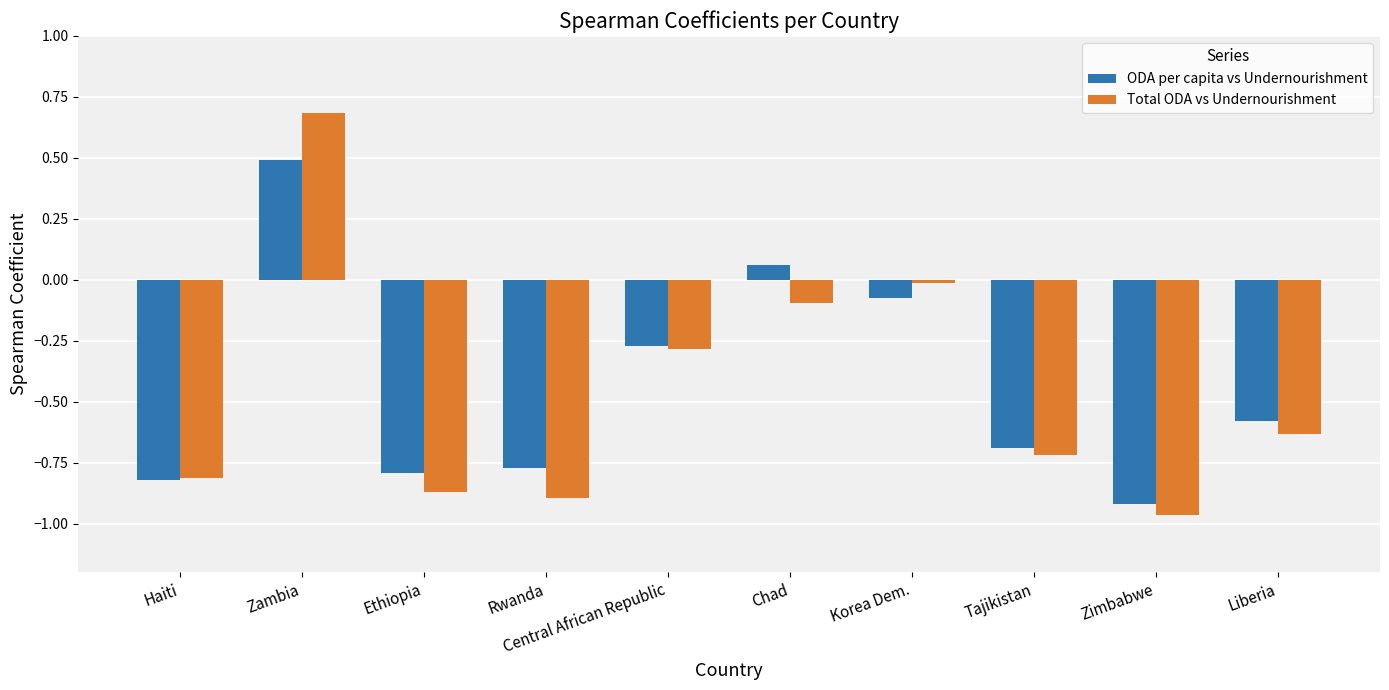

What is the label of the 7th bar from the left?

Korea Dem.